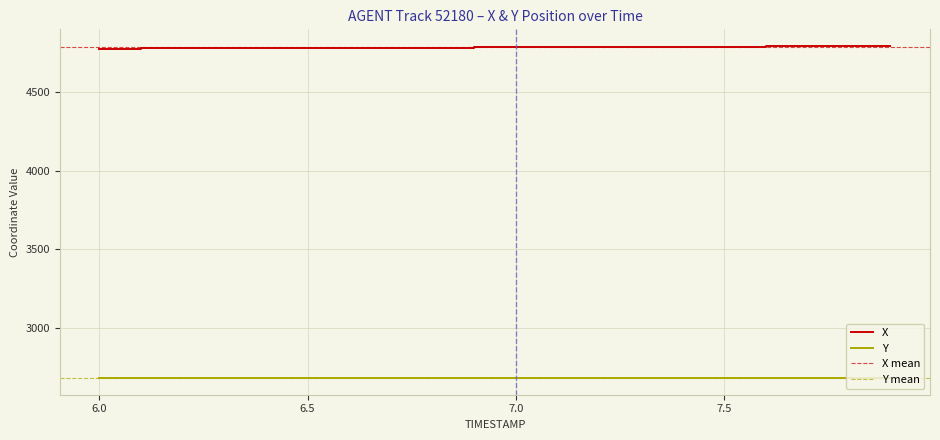

True or false: X and Y cross at least once.

False